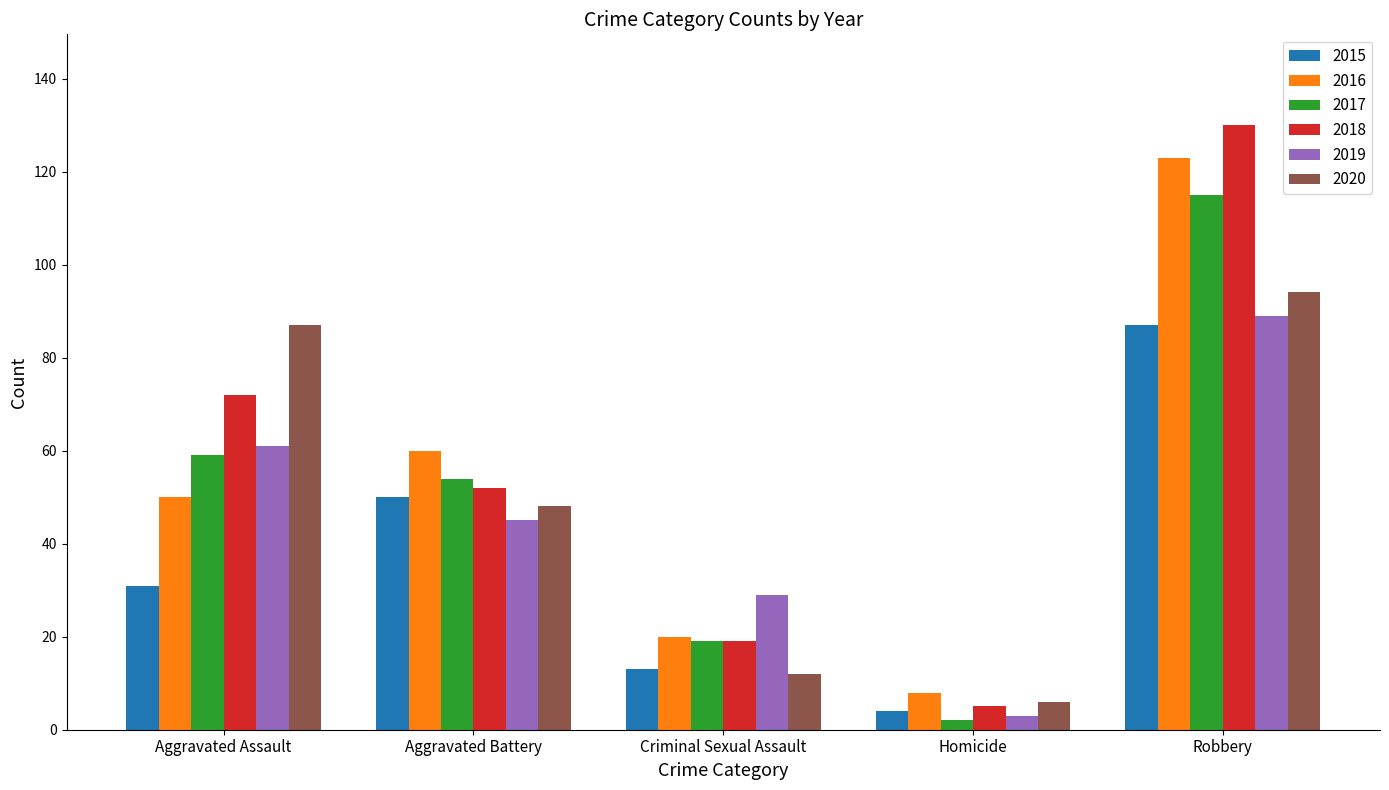

The 2016 series shows 60 at Aggravated Battery. True or false?

True